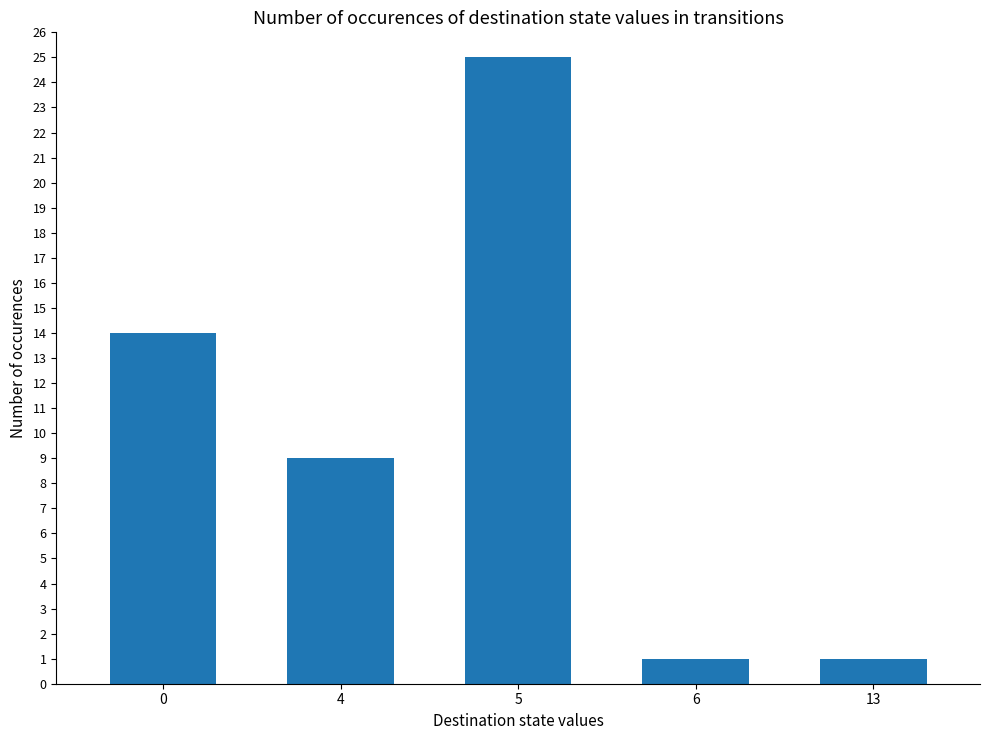

What is the greatest value displayed?

25